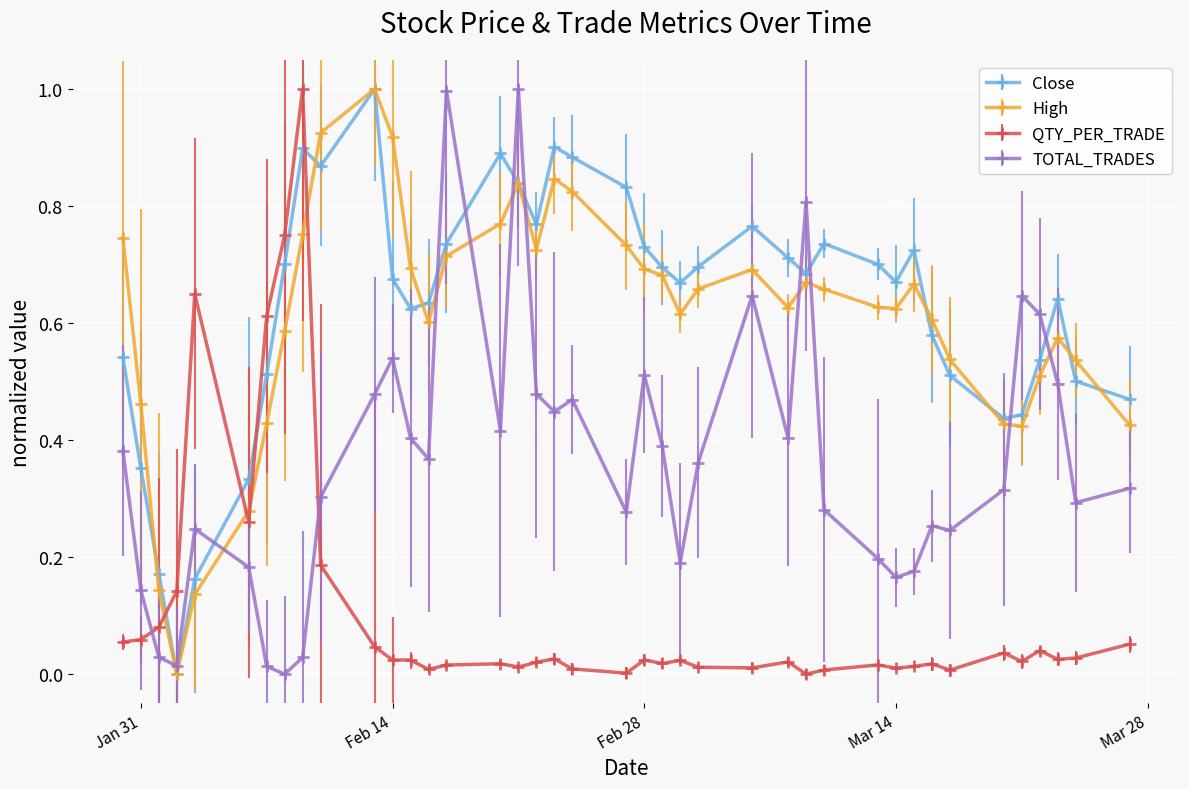

Which series has the largest total across all categories?

Close